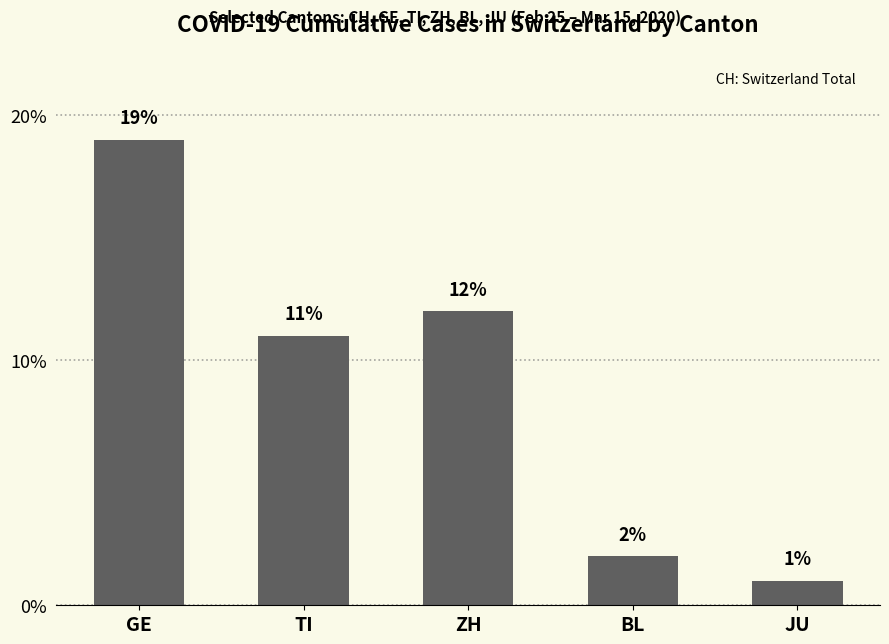

Reading left to right, list all the values displayed in this chart.

GE=19	TI=11	ZH=12	BL=2	JU=1